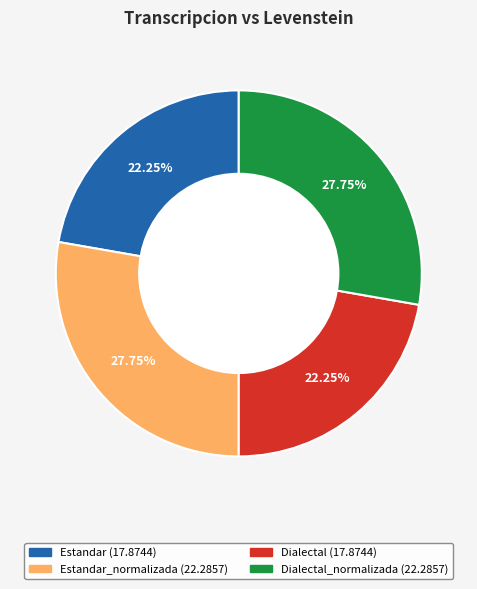

Does any single category account for the majority?

No